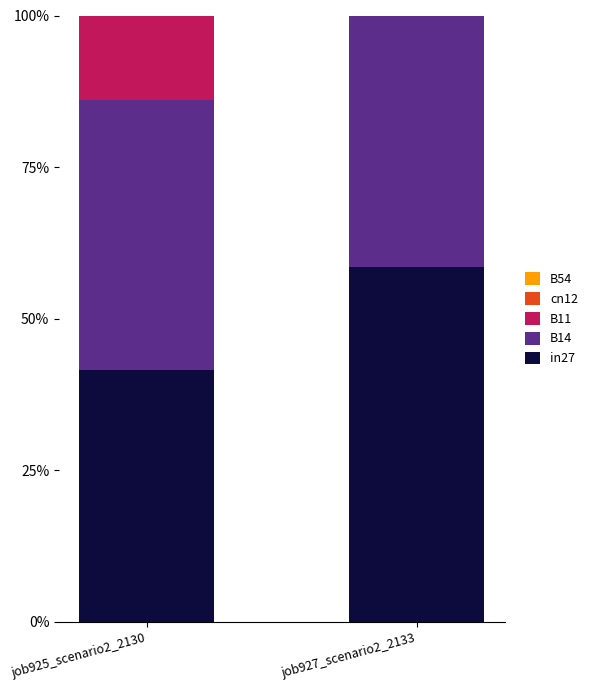

What is the average value of the B54 series?

0.5